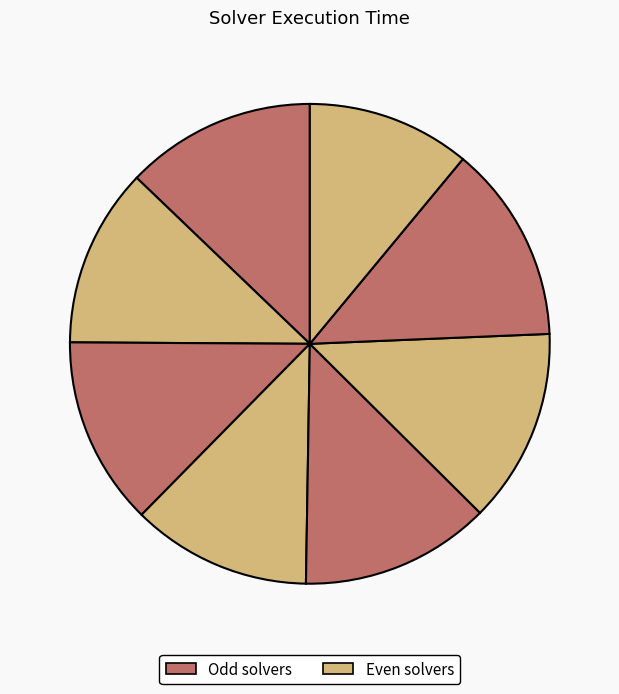

Count the number of slices in the pie.

8